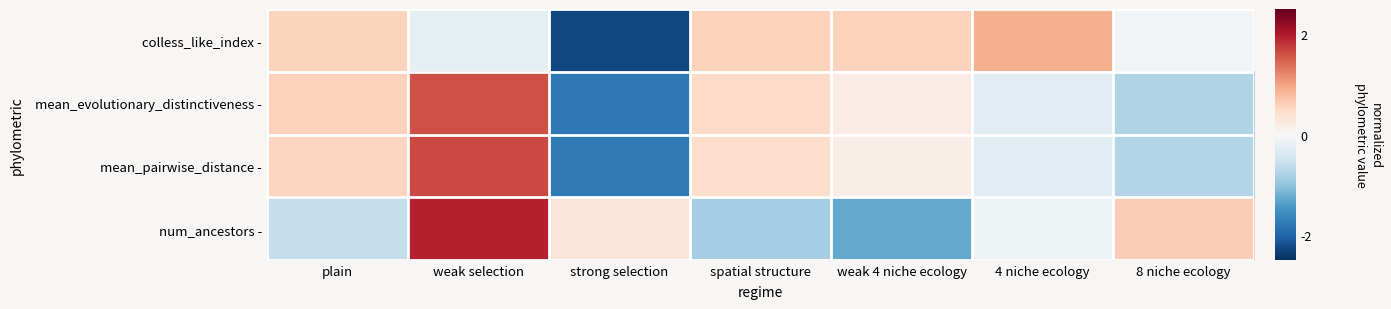

At spatial structure, list the series in order from smallest to largest.

num_ancestors -, mean_pairwise_distance -, mean_evolutionary_distinctiveness -, colless_like_index -